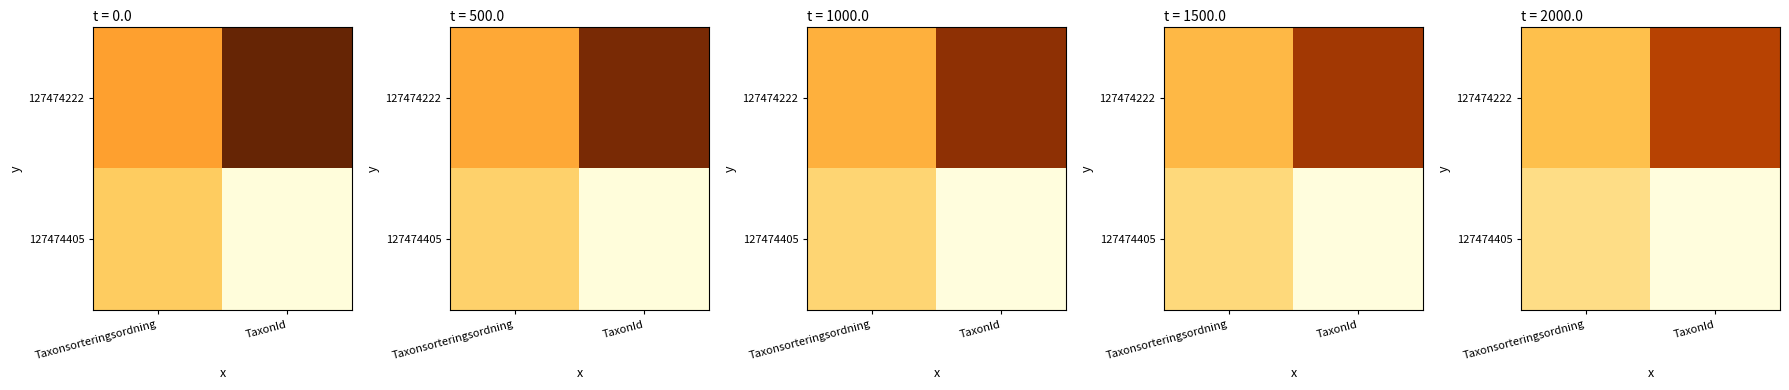

What is the sum of all 127474405 values?

65304.8